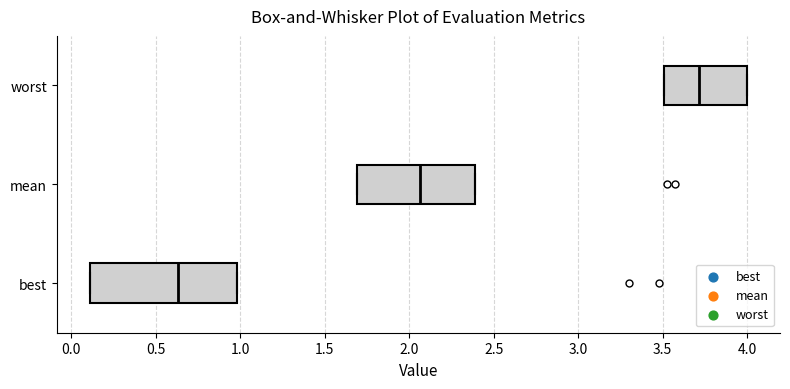

Which box is the widest, from its left edge to its right edge?

best